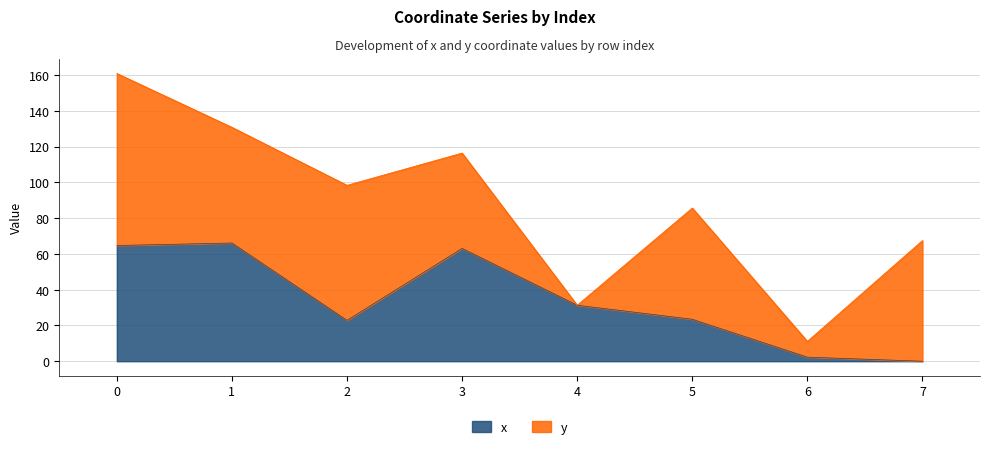

Rank the categories by value from highest to lowest.

1, 0, 3, 4, 5, 2, 6, 7